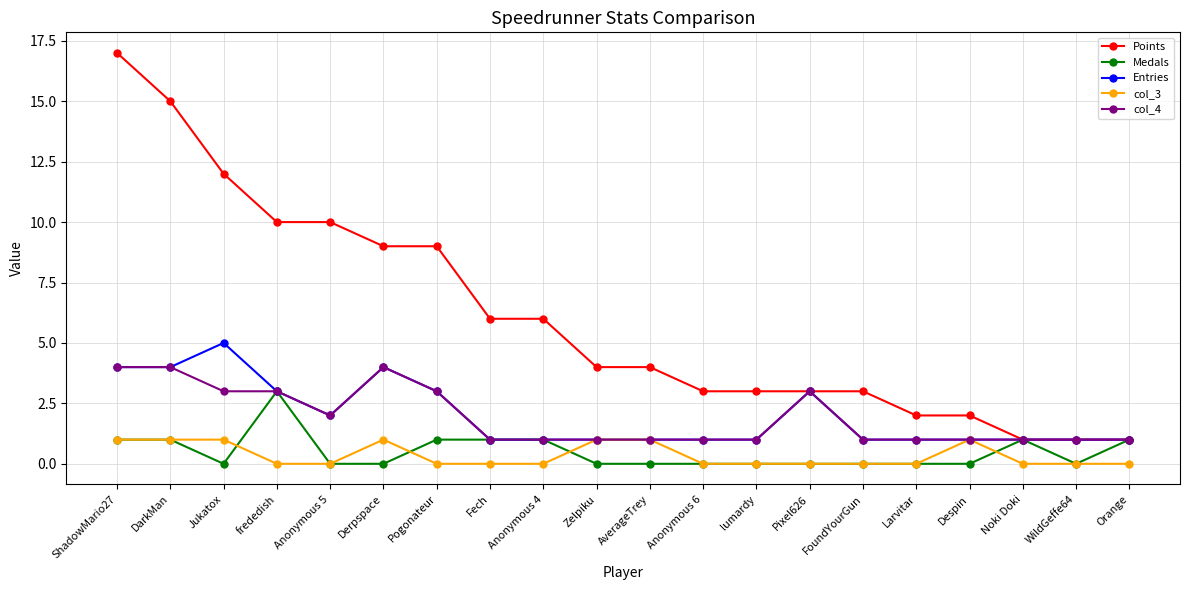

What is the spread (max minus min) of values at AverageTrey?

4